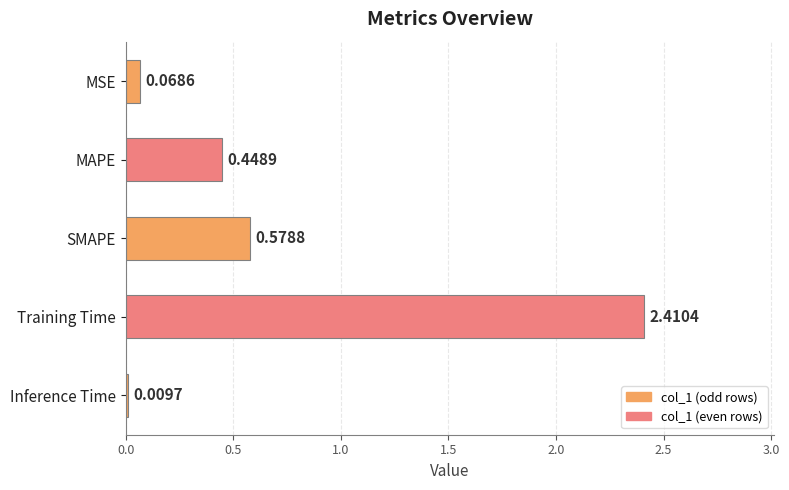

What is the difference between the values at SMAPE and Training Time?

1.8